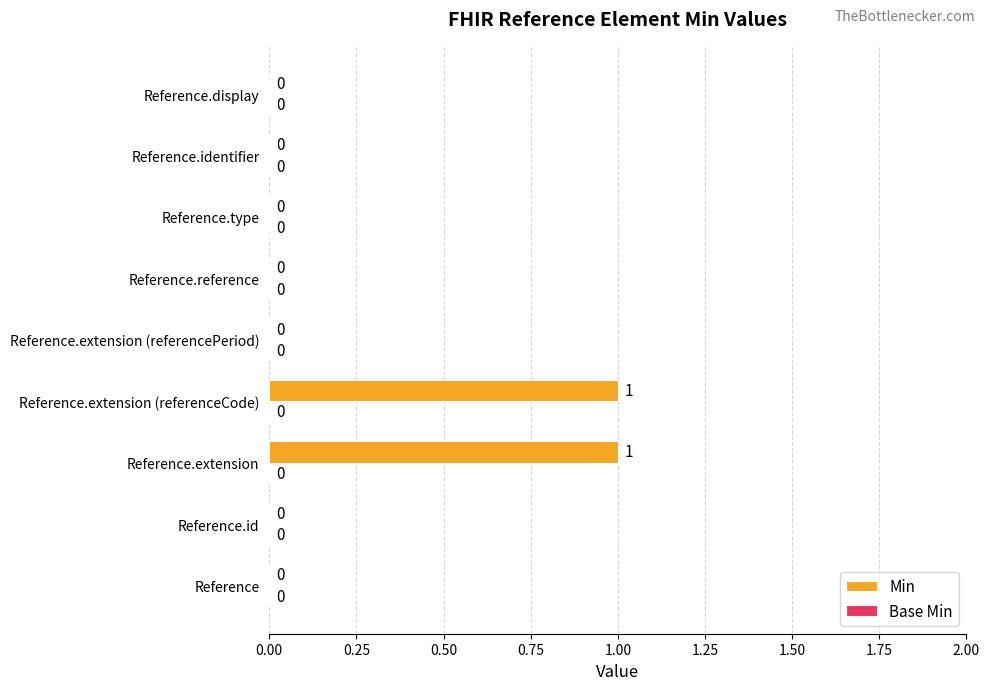

How many values are between 0 and 1?

9